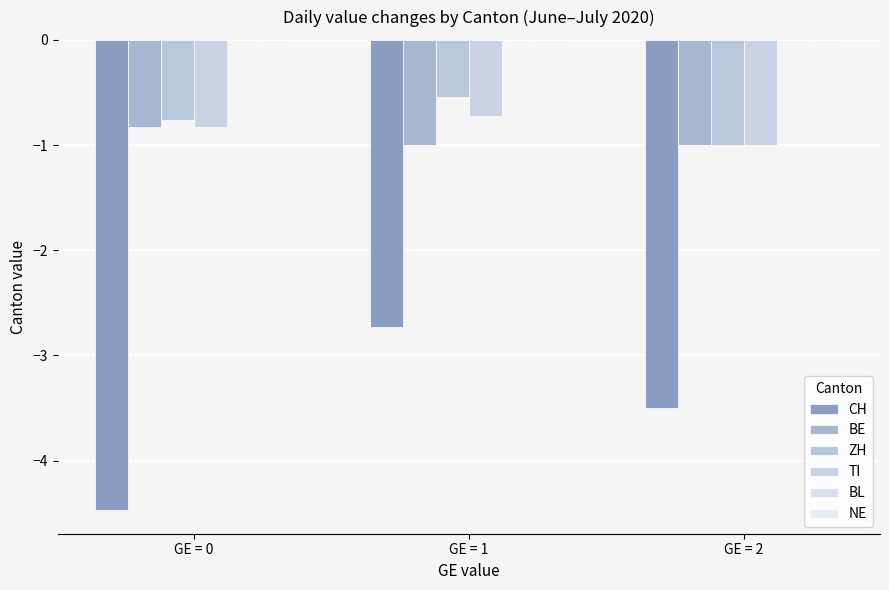

Reading right to left, extract all data points from this chart.

CH: GE = 2=-3.5	GE = 1=-2.7	GE = 0=-4.5
BE: GE = 2=-1.0	GE = 1=-1.0	GE = 0=-0.8
ZH: GE = 2=-1.0	GE = 1=-0.5	GE = 0=-0.8
TI: GE = 2=-1.0	GE = 1=-0.7	GE = 0=-0.8
BL: GE = 2=0.0	GE = 1=0.0	GE = 0=0.0
NE: GE = 2=0.0	GE = 1=0.0	GE = 0=0.0